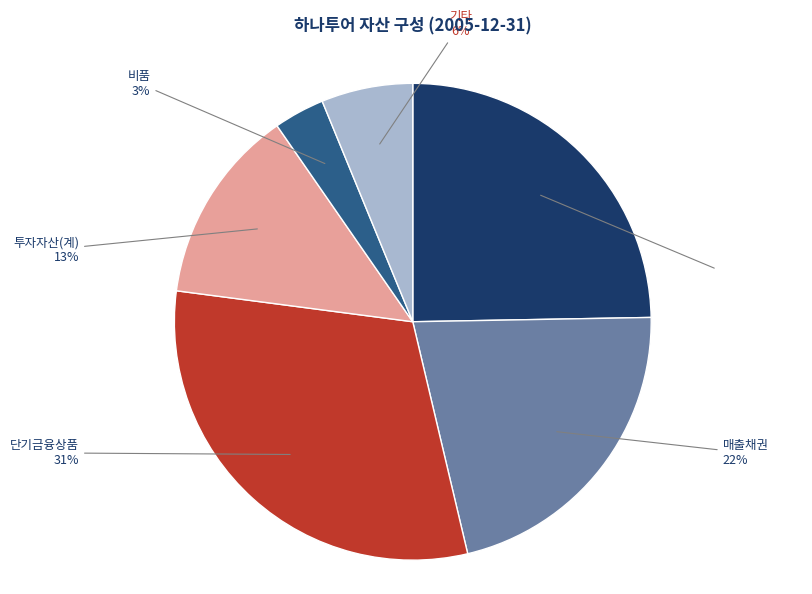

To the nearest percent, what is the average slice percentage?

17%